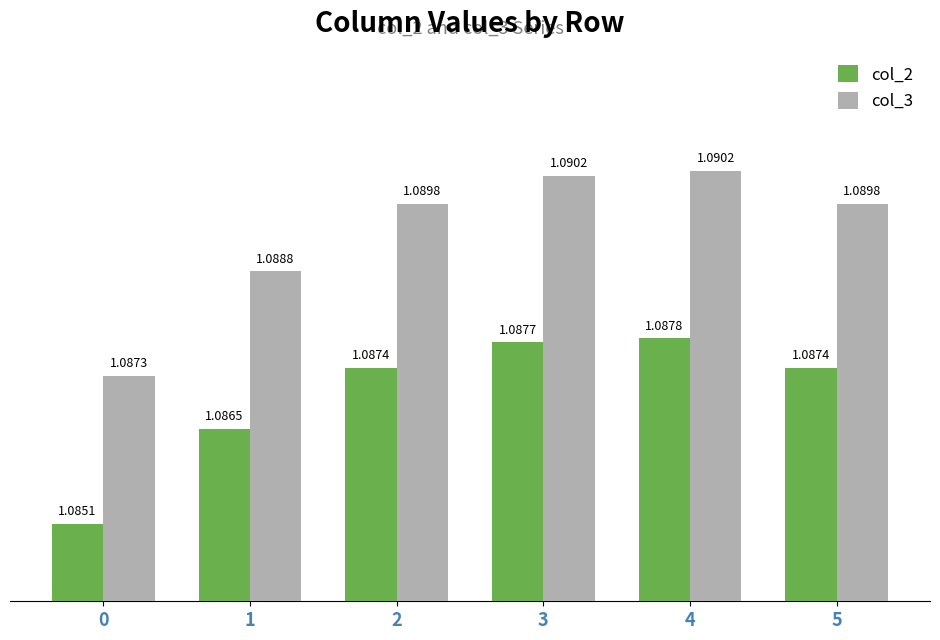

Is it true that col_3 equals 0.6 at 5?

False